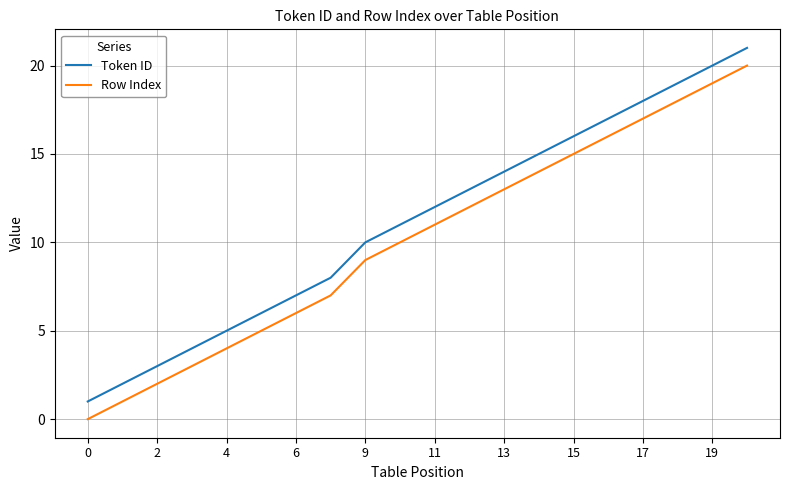

Rank the series by their average value, from highest to lowest.

Token ID, Row Index